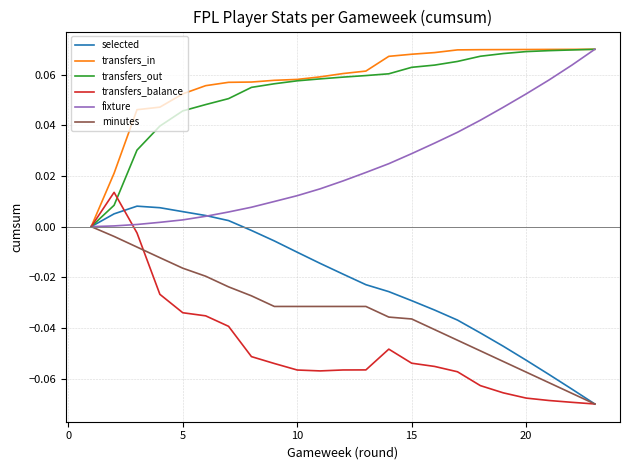

Which series has the widest spread of values?

transfers_balance